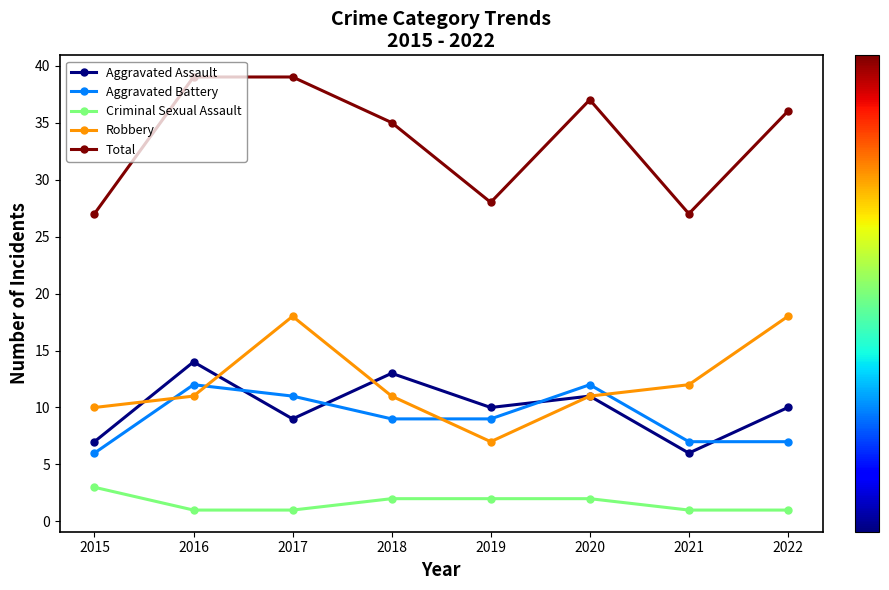

How many interior local peaks does the Aggravated Battery series have?

2